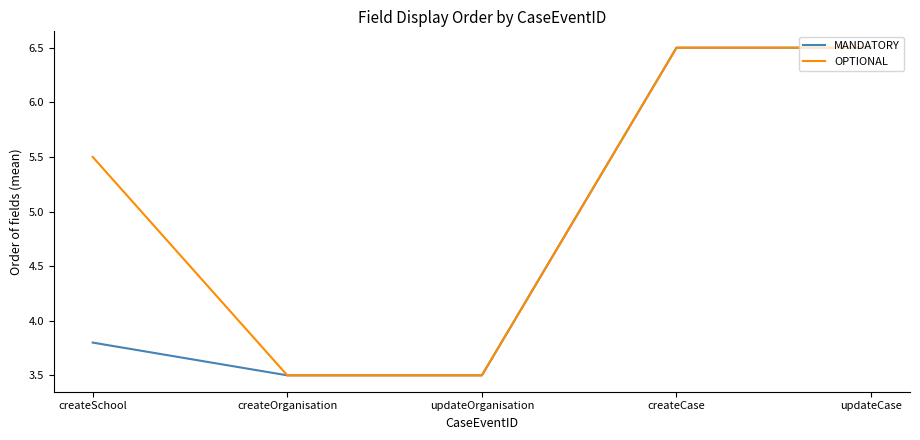

Is the value of OPTIONAL at updateOrganisation greater than the value of MANDATORY at updateCase?

No